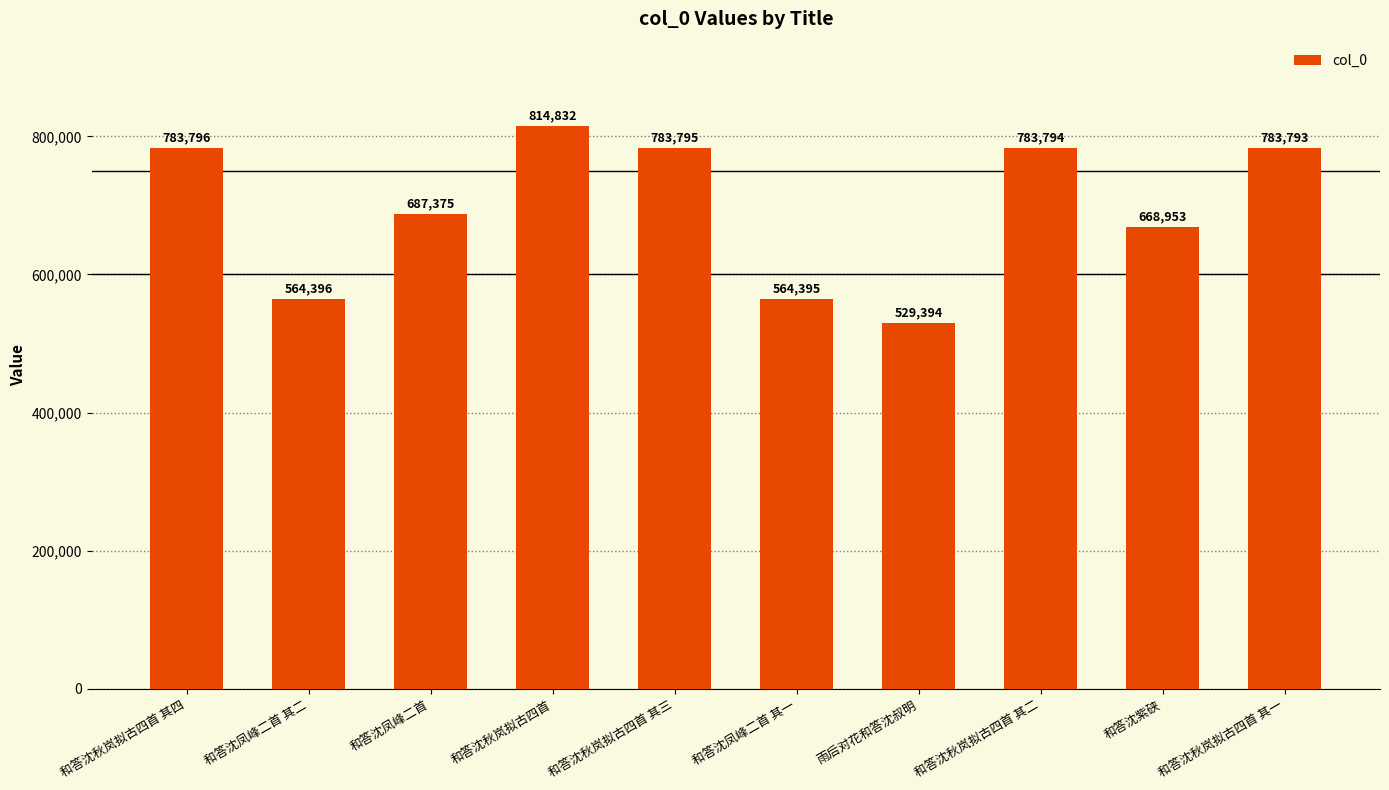

Reading right to left, list all the values displayed in this chart.

和答沈秋岚拟古四首 其一=783793	和答沈紫硖=668953	和答沈秋岚拟古四首 其二=783794	雨后对花和答沈叔明=529394	和答沈凤峰二首 其一=564395	和答沈秋岚拟古四首 其三=783795	和答沈秋岚拟古四首=814832	和答沈凤峰二首=687375	和答沈凤峰二首 其二=564396	和答沈秋岚拟古四首 其四=783796